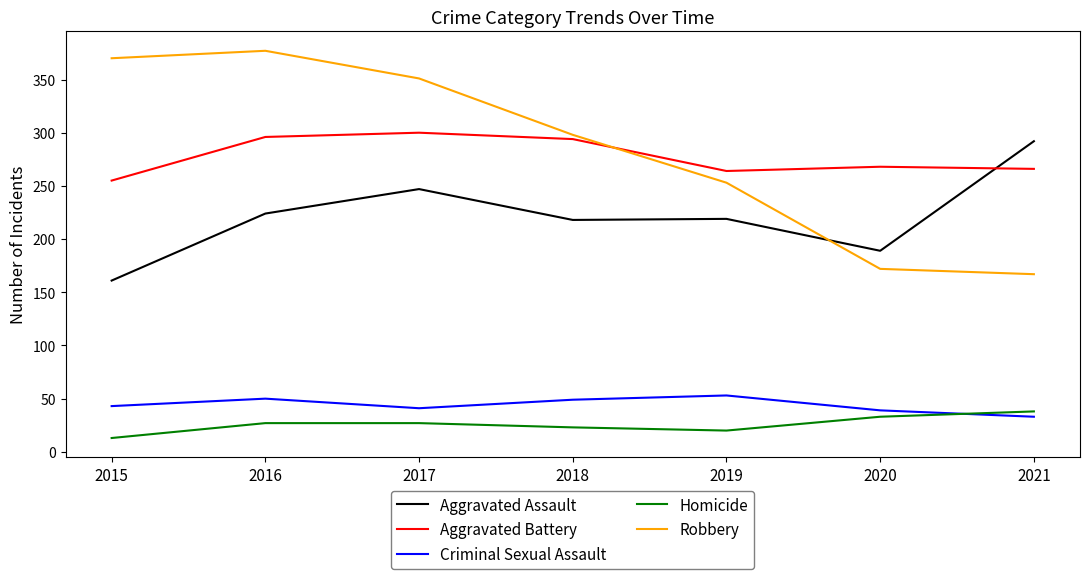

What is the approximate value of Criminal Sexual Assault at 2016?

50